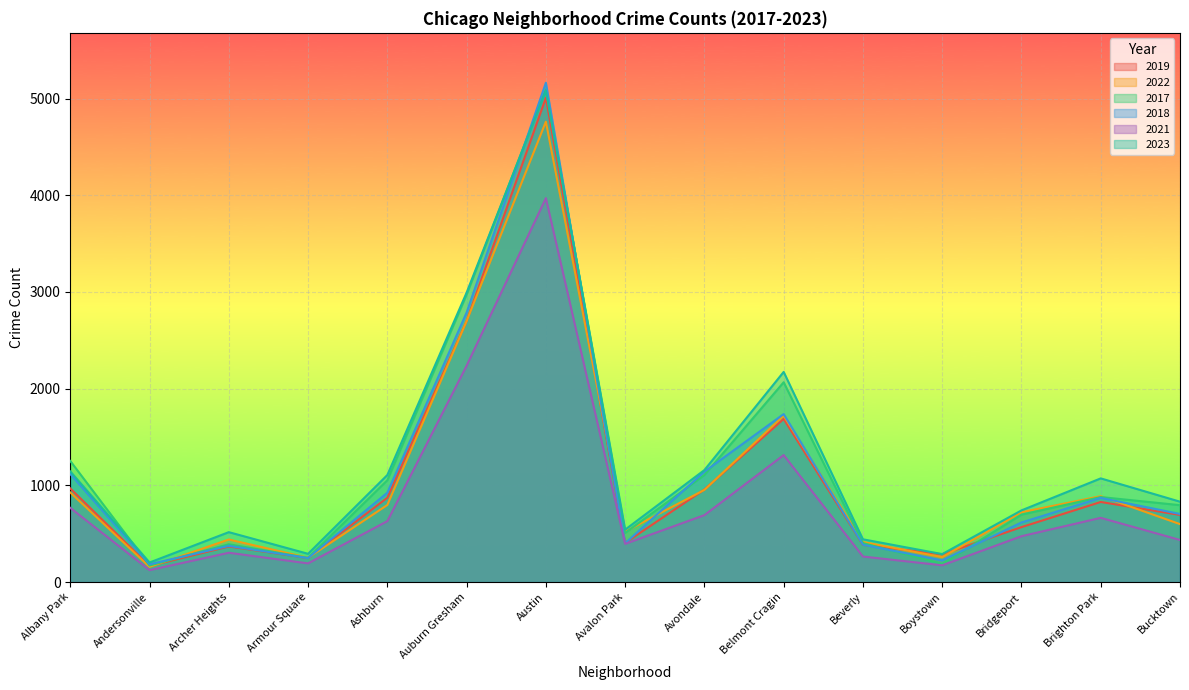

Which series changed the most between Albany Park and Bucktown?

2017